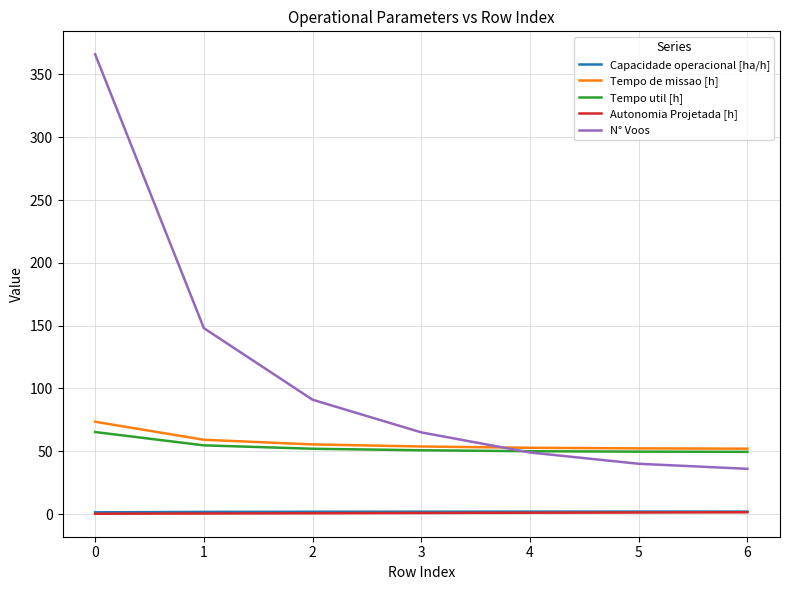

Which series has the largest range (max minus min)?

N° Voos